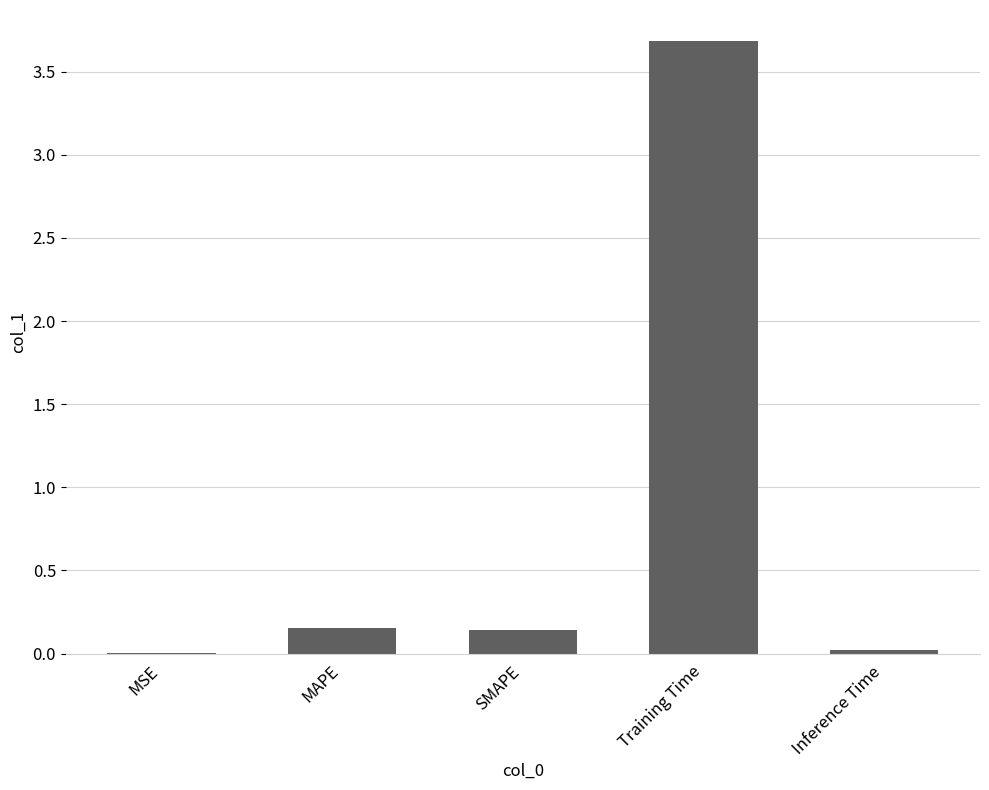

Which category has the highest value across all series?

Training Time